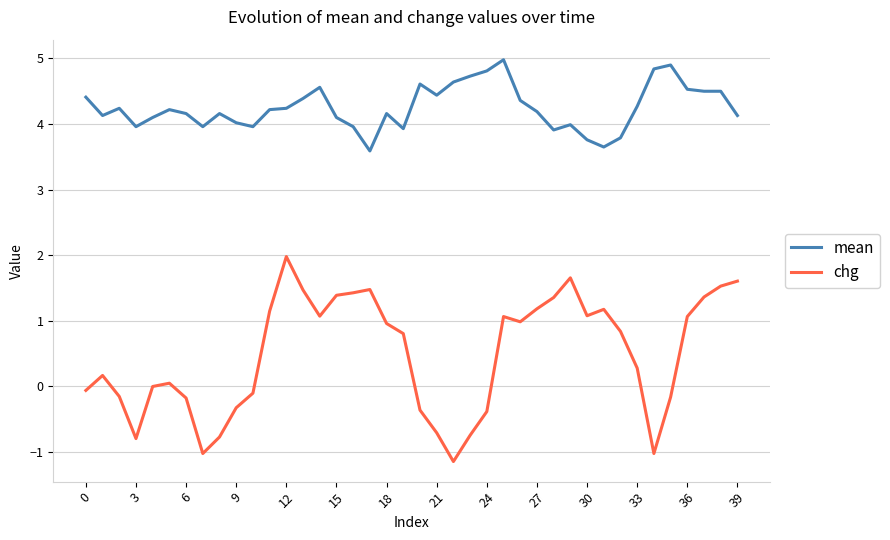

True or false: chg and mean intersect in this chart.

False